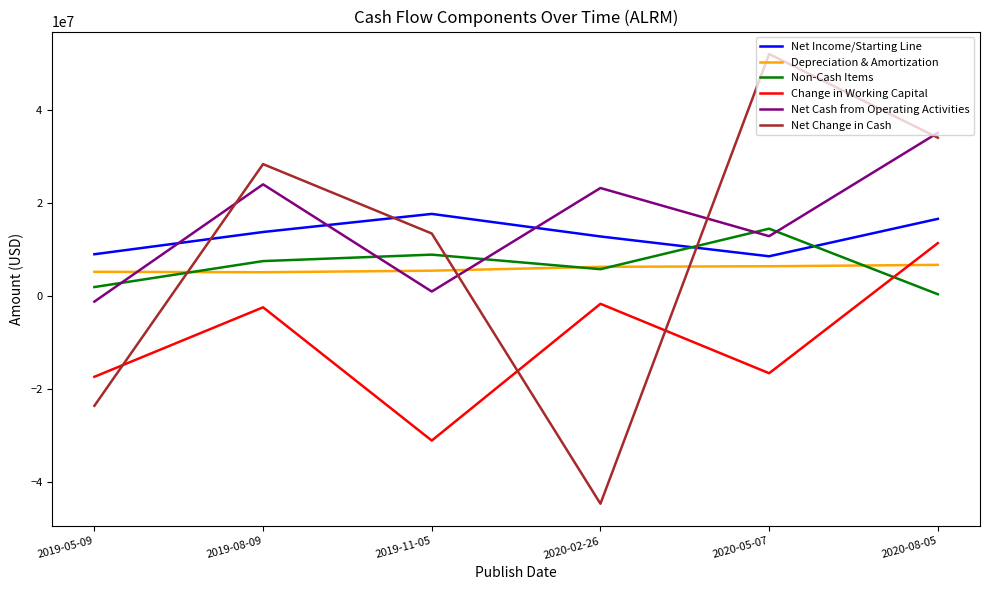

Which series has the largest total across all categories?

Net Cash from Operating Activities